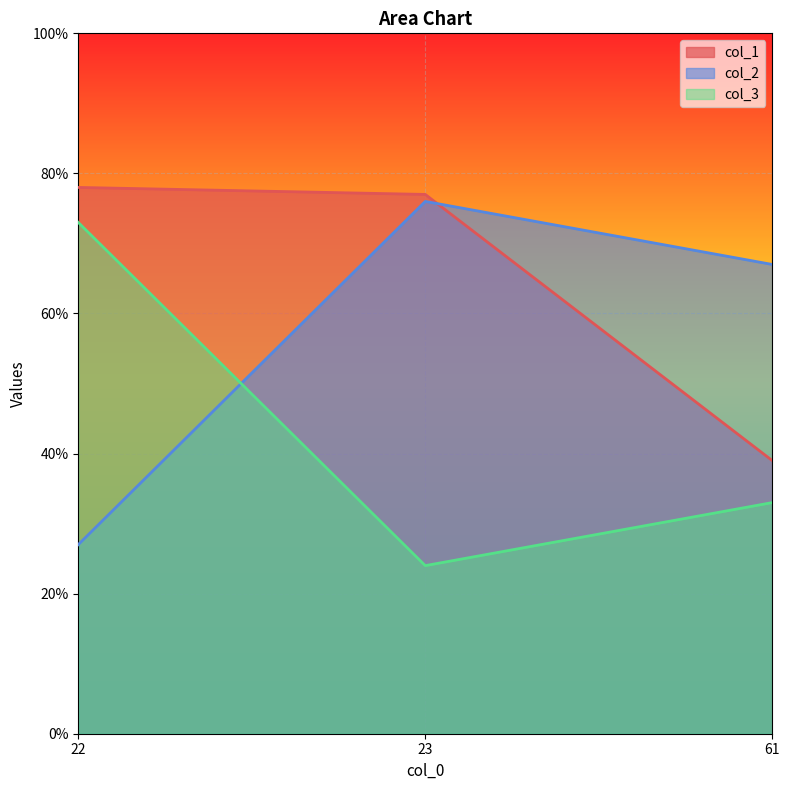

Is the value of col_3 at 22 greater than the value of col_2 at 61?

Yes